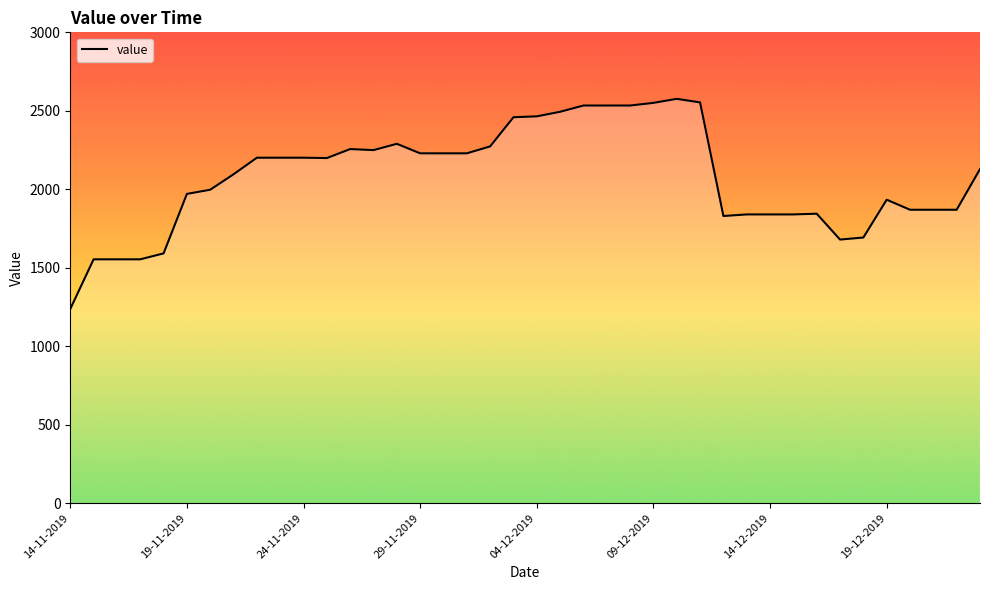

What is the change in value from 25 to 27?

+3.0